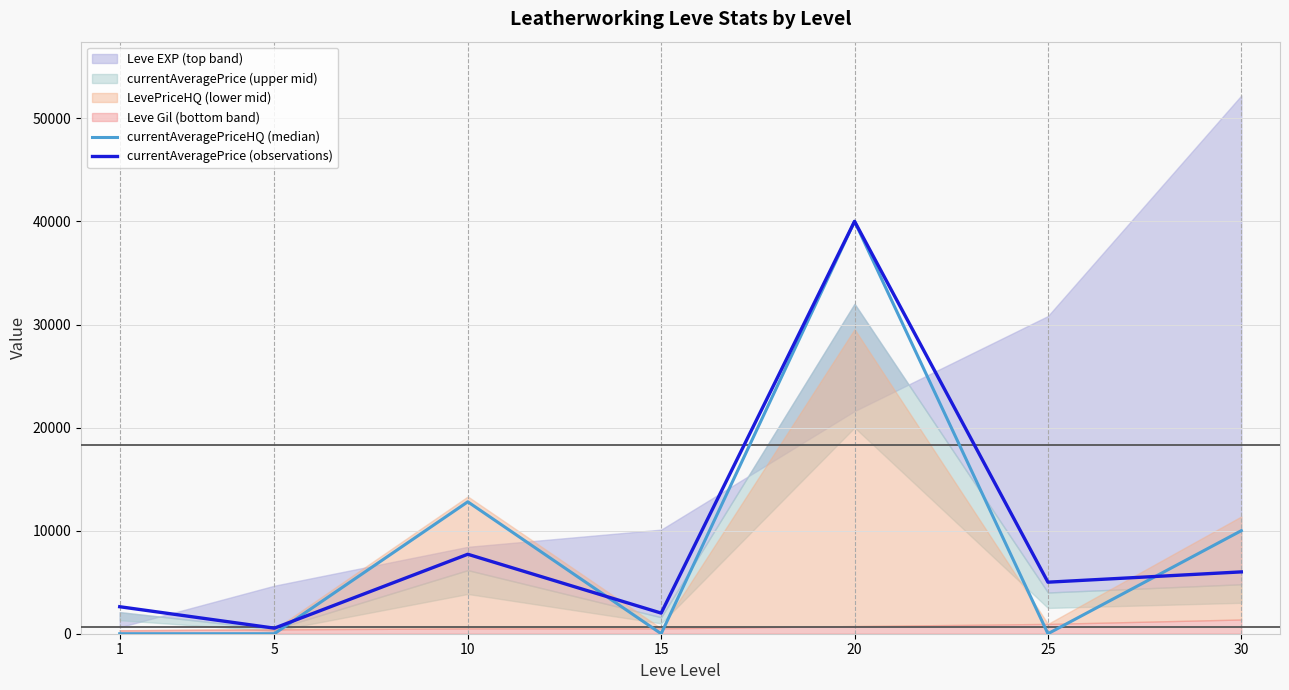

Reading right to left, list all the values displayed in this chart.

currentAveragePriceHQ (median): 9999	0	40010	0	12800	0	0
currentAveragePrice (observations): 5999	5000	40010	2000	7710	539	2620